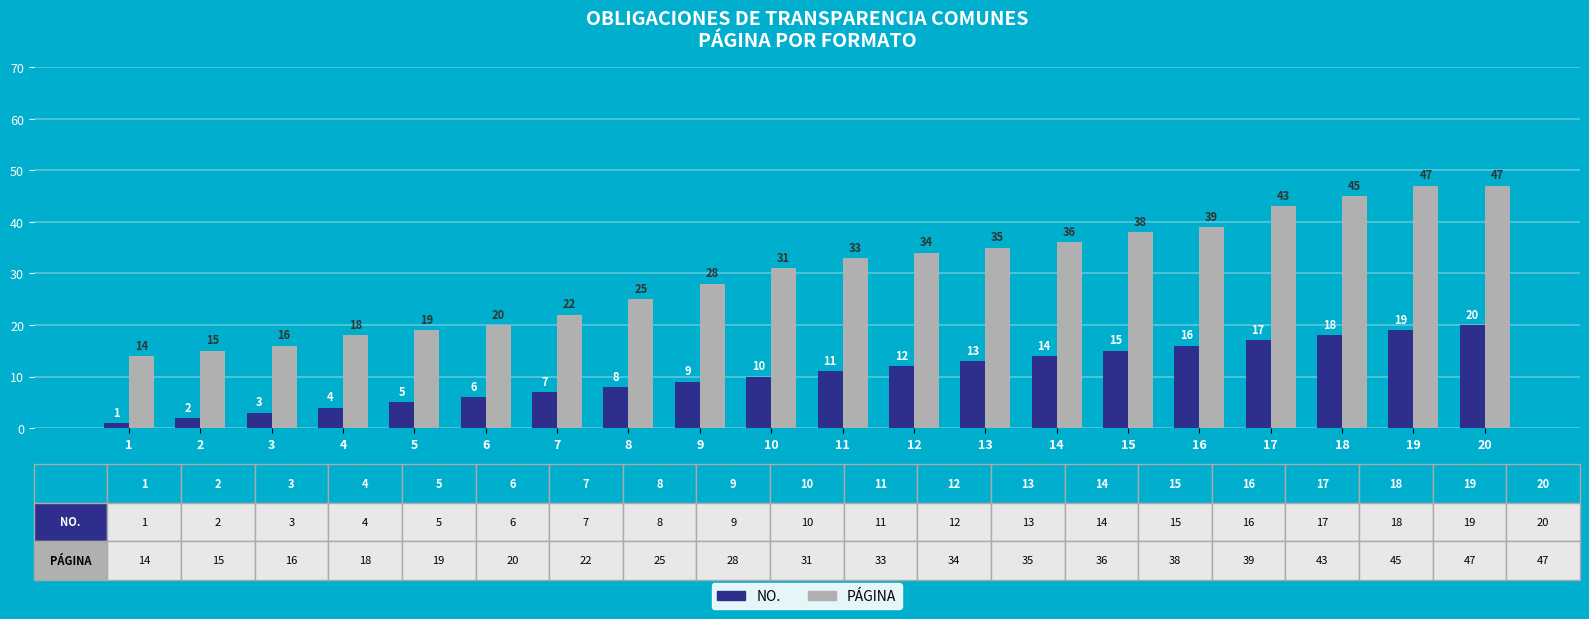

Reading left to right, list all the values displayed in this chart.

NO.: 1	2	3	4	5	6	7	8	9	10	11	12	13	14	15	16	17	18	19	20
PÁGINA: 14	15	16	18	19	20	22	25	28	31	33	34	35	36	38	39	43	45	47	47